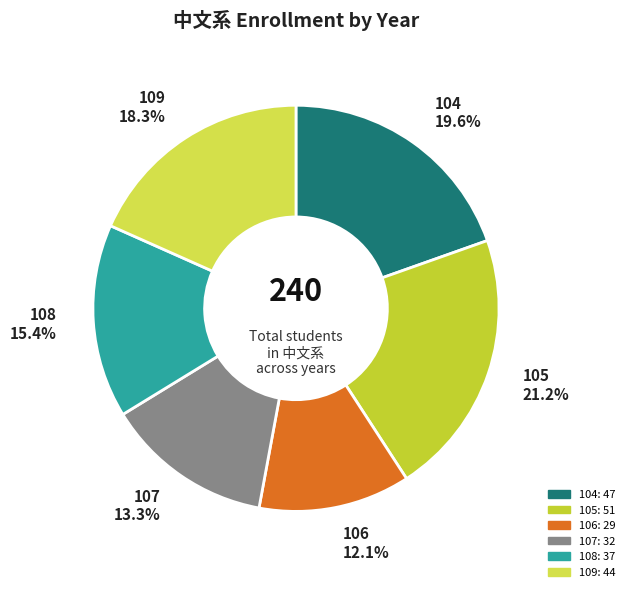

Is there any slice that represents more than half of the pie?

No